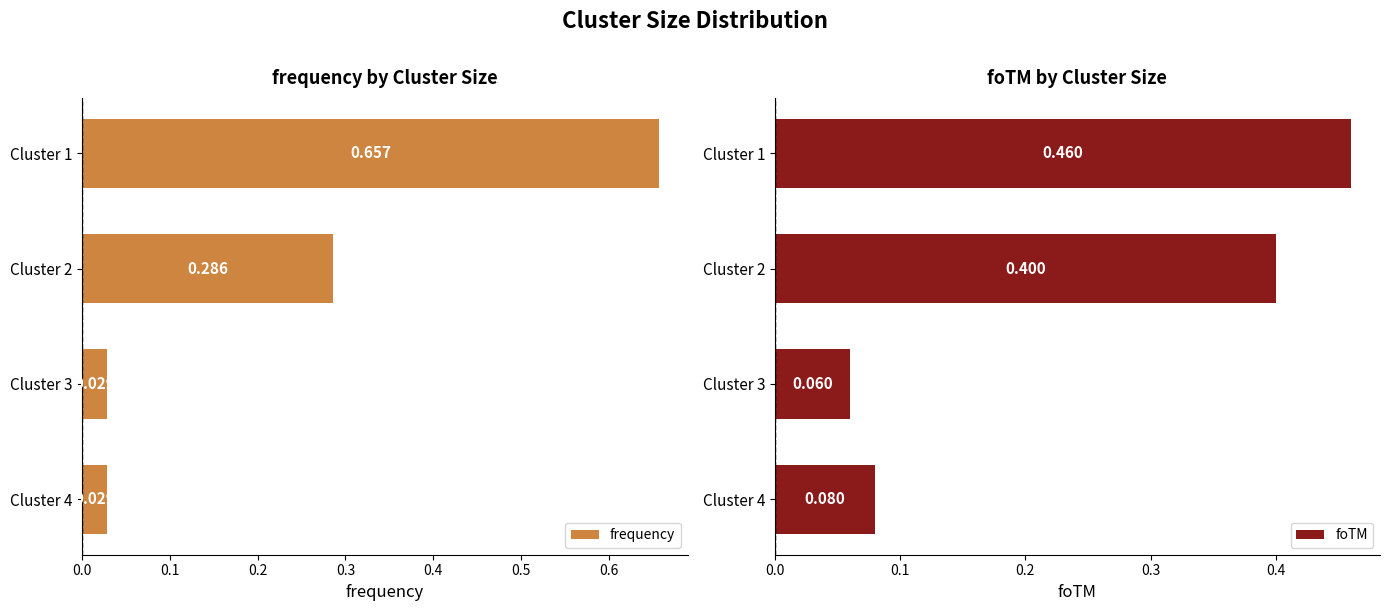

Count the number of categories in the chart.

4